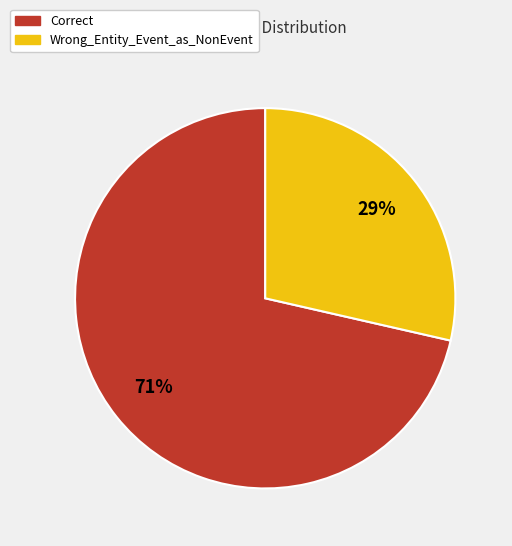

Between Wrong_Entity_Event_as_NonEvent and Correct, which is larger?

Correct